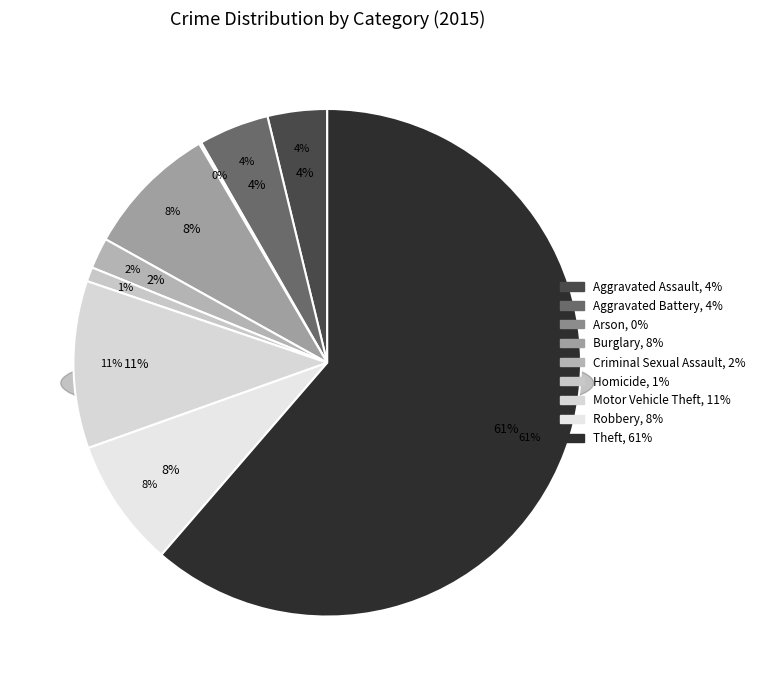

Does Theft represent more than half of the total?

Yes